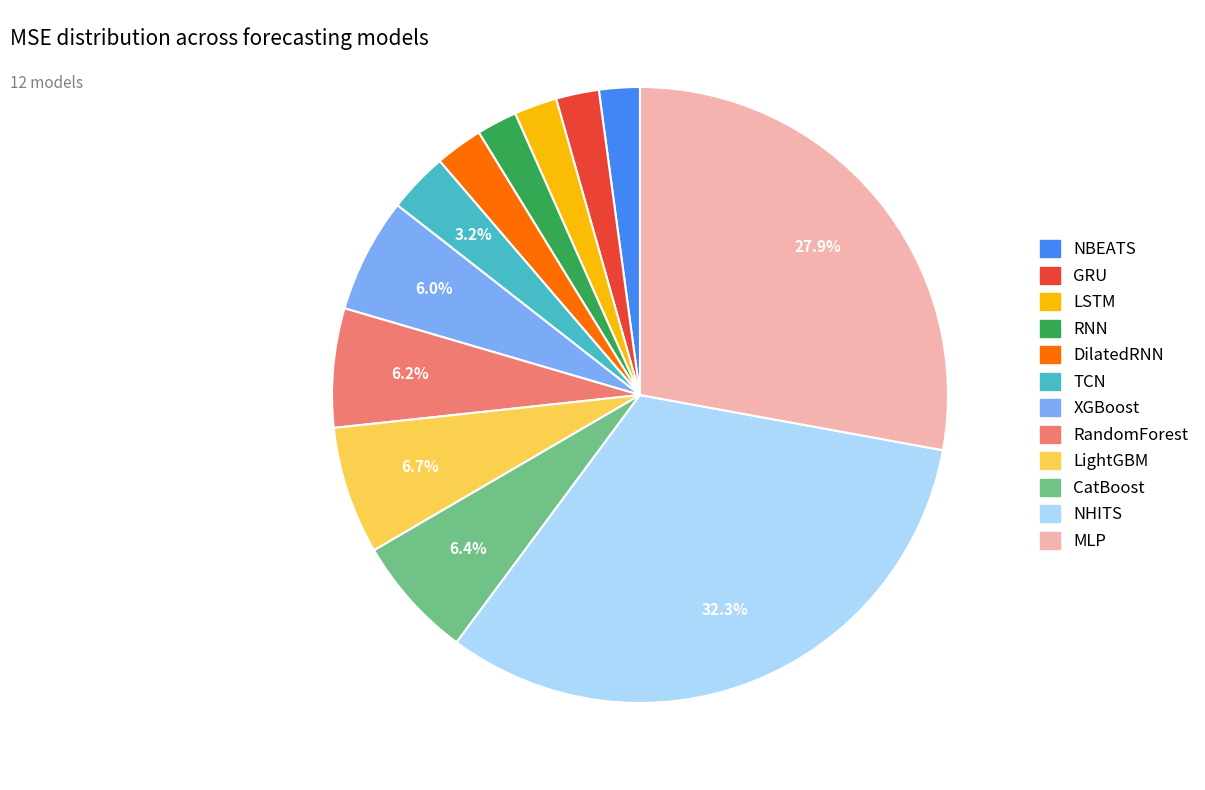

Is LSTM the majority of the pie?

No